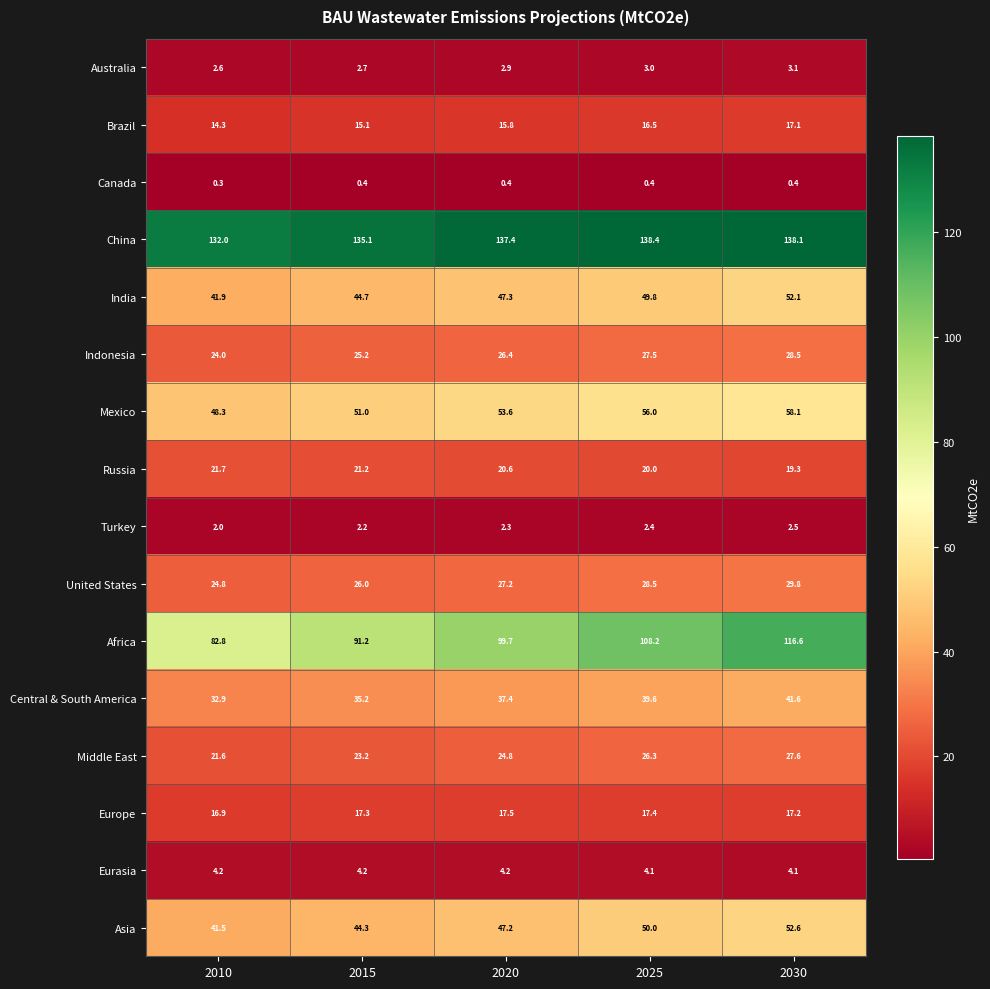

Read the Central & South America value at 2025.

39.6